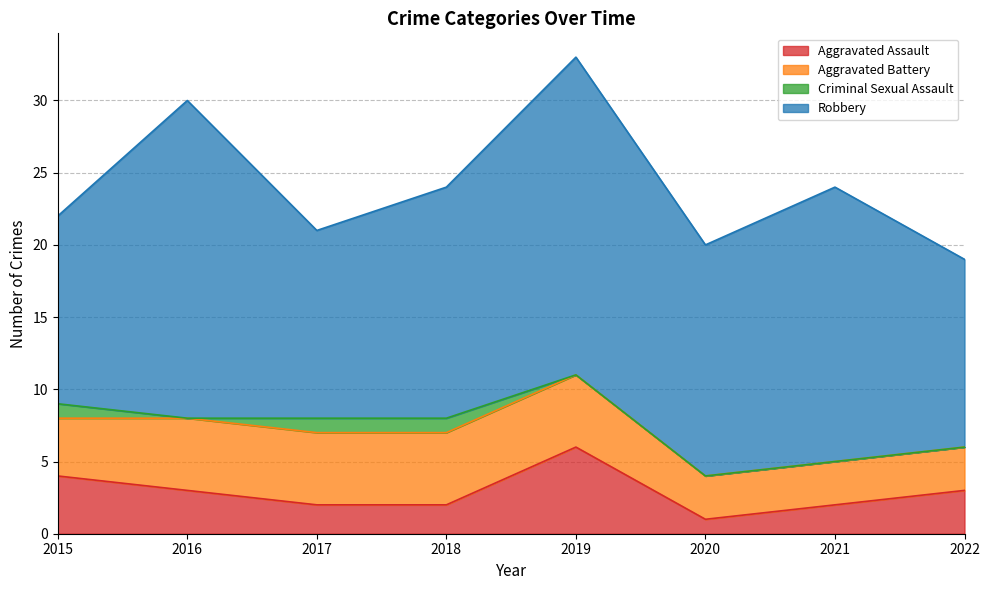

Reading left to right, what are all the values shown in this chart?

Aggravated Assault: 2015=4	2016=3	2017=2	2018=2	2019=6	2020=1	2021=2	2022=3
Aggravated Battery: 2015=4	2016=5	2017=5	2018=5	2019=5	2020=3	2021=3	2022=3
Criminal Sexual Assault: 2015=1	2016=0	2017=1	2018=1	2019=0	2020=0	2021=0	2022=0
Robbery: 2015=13	2016=22	2017=13	2018=16	2019=22	2020=16	2021=19	2022=13